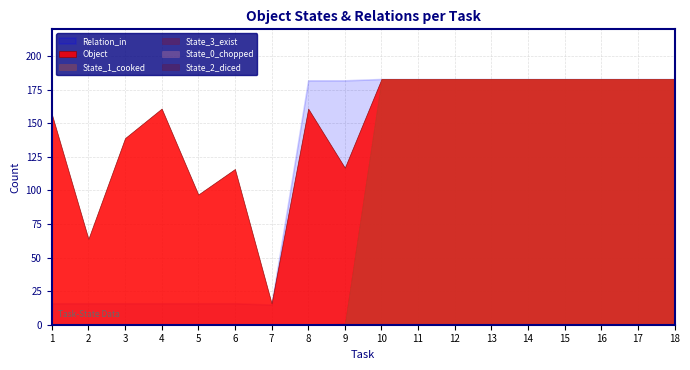

True or false: Relation_in has a value of 182 at 8.

True